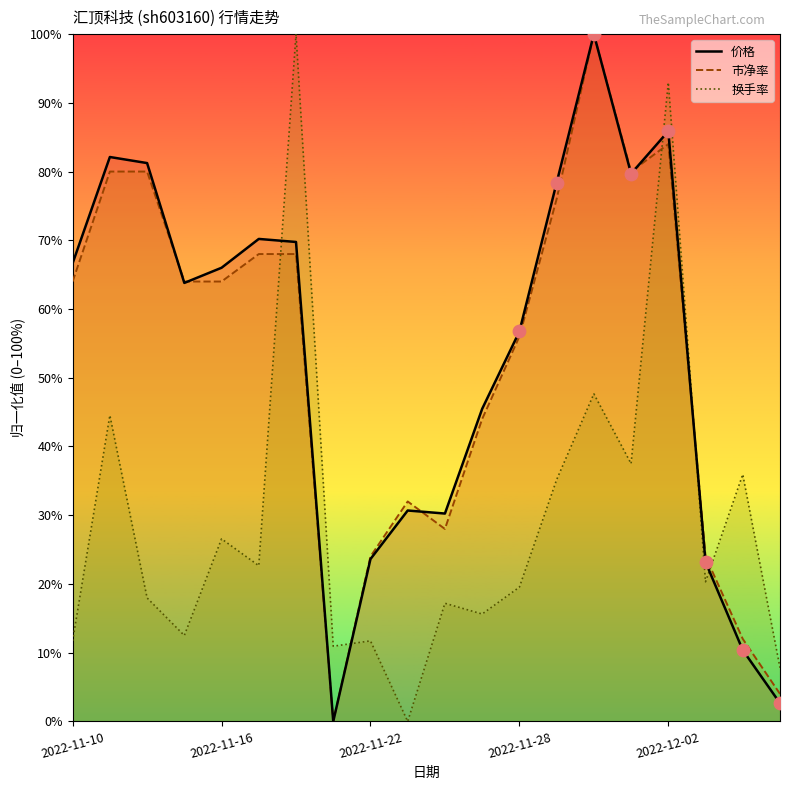

At how many categories does at least one series exceed 92?

3